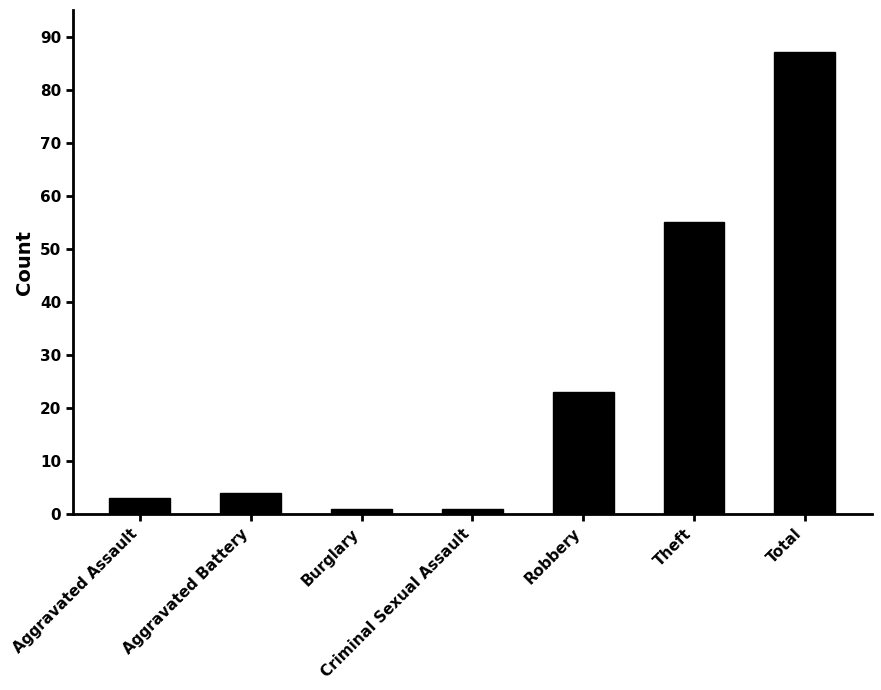

How many bars are there in total?

7